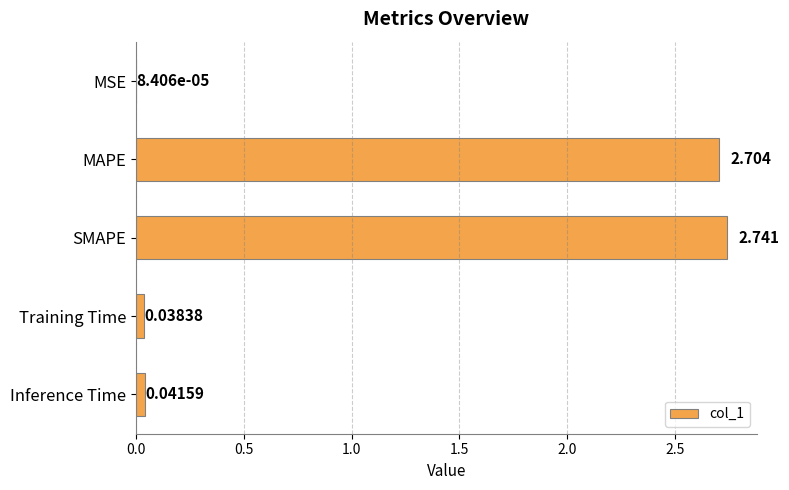

Which has a higher value, SMAPE or MSE?

SMAPE